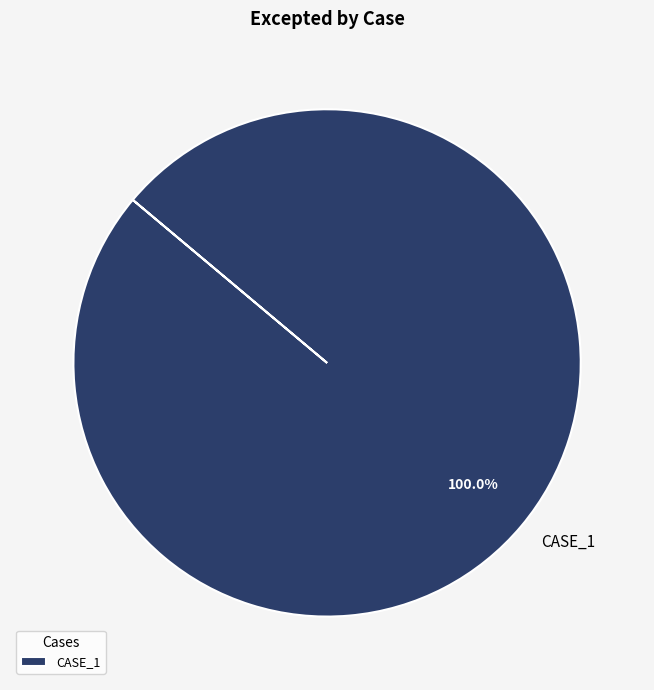

How many segments does this pie chart have?

1